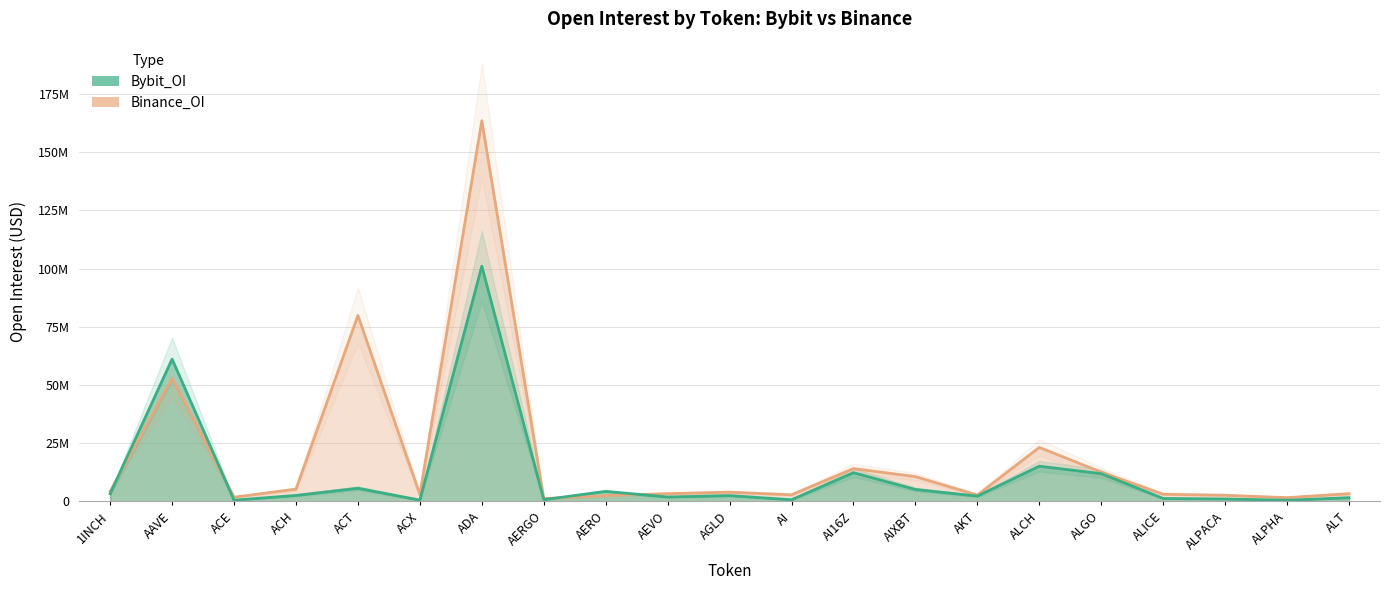

How many categories are shown in the chart?

21